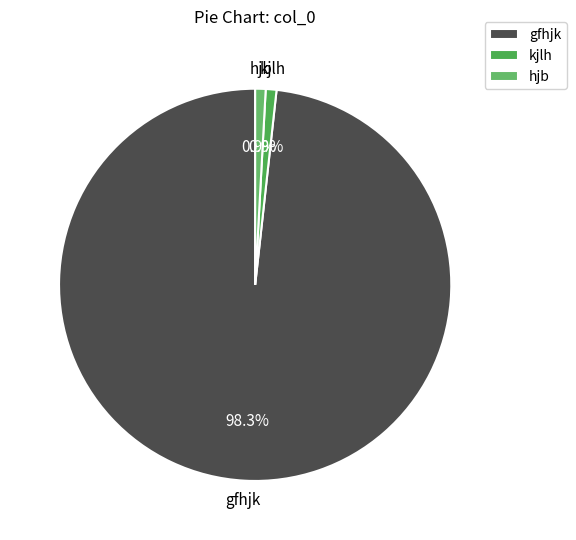

Is there any slice that represents more than half of the pie?

Yes